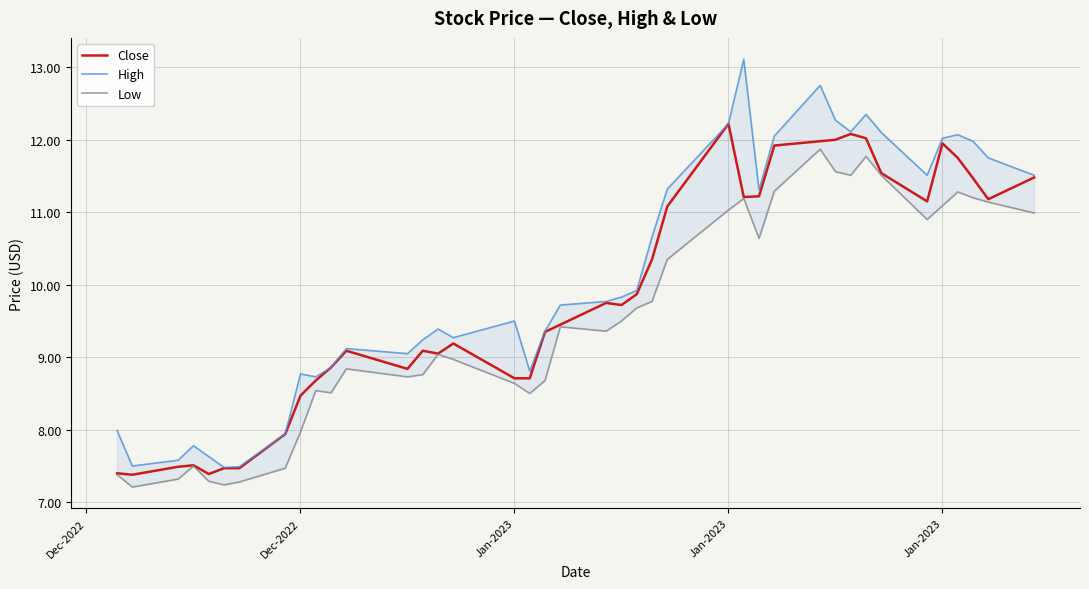

What is the difference between the maximum and minimum values in the Close series?

4.8